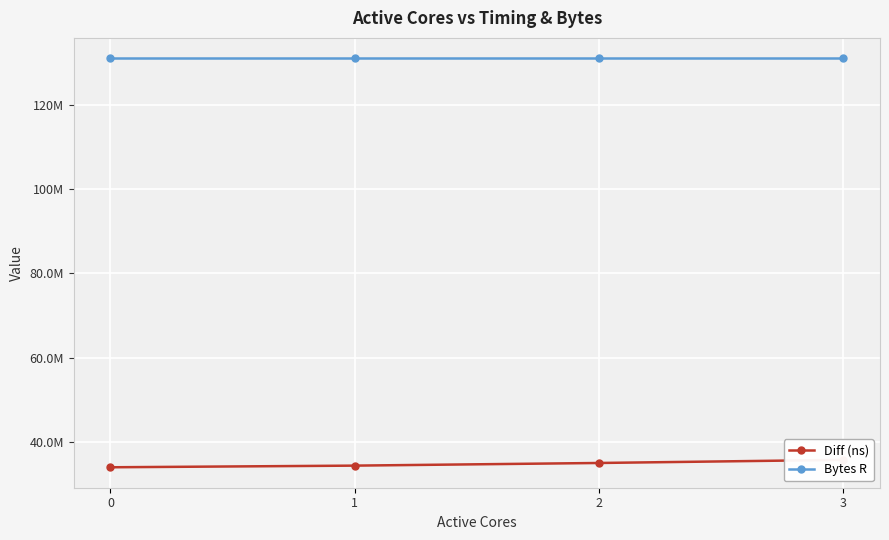

List the series in order of their overall mean, lowest first.

Diff (ns), Bytes R